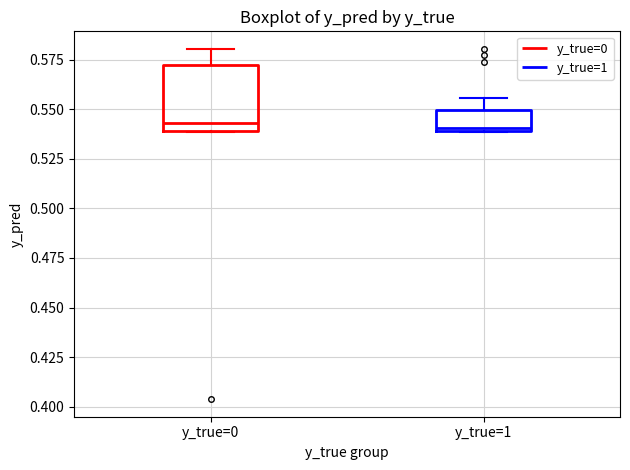

Reading left to right, transcribe this box plot: for each box, give where its median line is, the range the box spans, and where its two whiskers end, as read against the y-axis. The values are not printed on the chart, so give them approximately, as read against the axis.

y_true=0: median 0.545, box 0.540 to 0.570, whiskers 0.540 to 0.580
y_true=1: median 0.540, box 0.540 to 0.550, whiskers 0.540 to 0.555